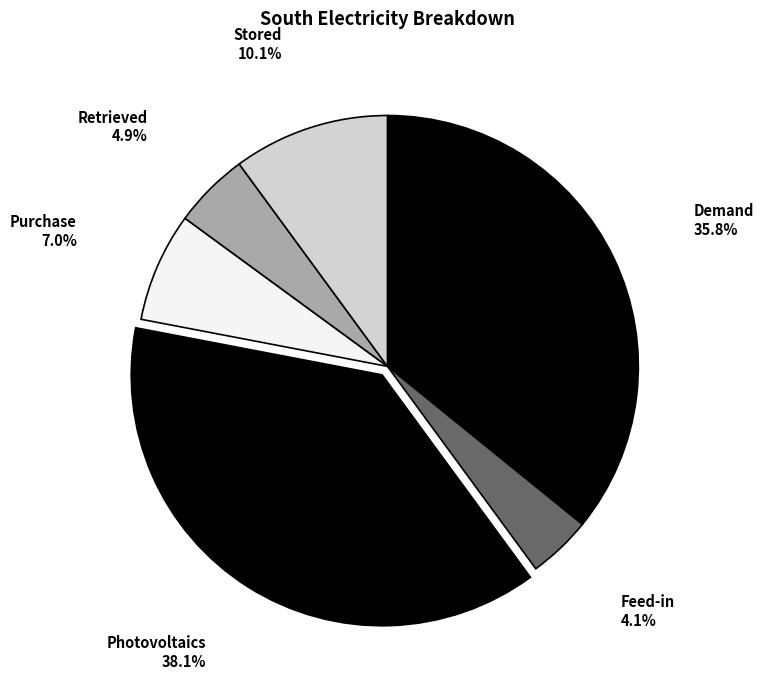

Between Retrieved and Photovoltaics, which is larger?

Photovoltaics